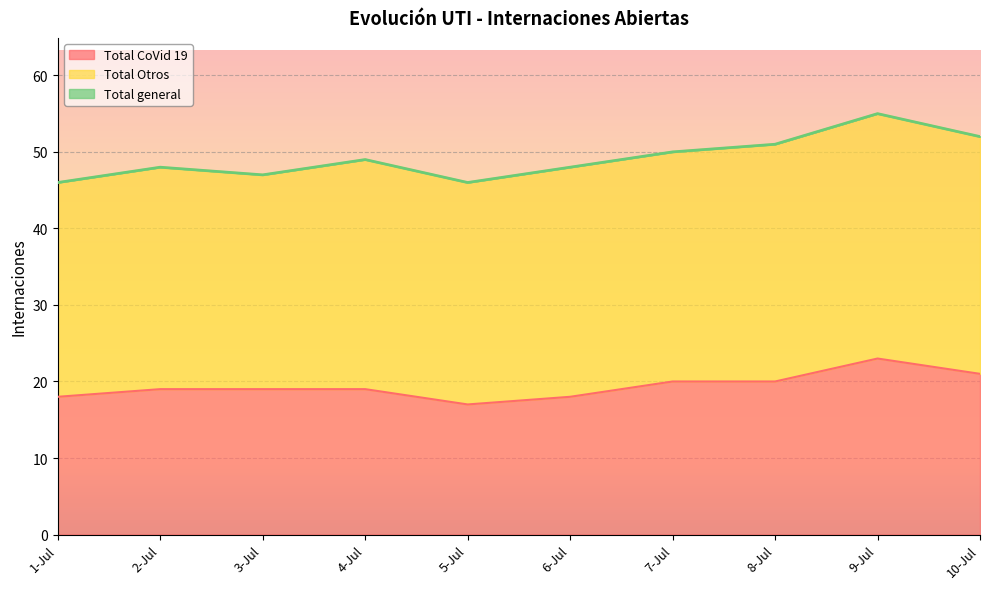

True or false: Total general and Total CoVid 19 cross at least once.

False